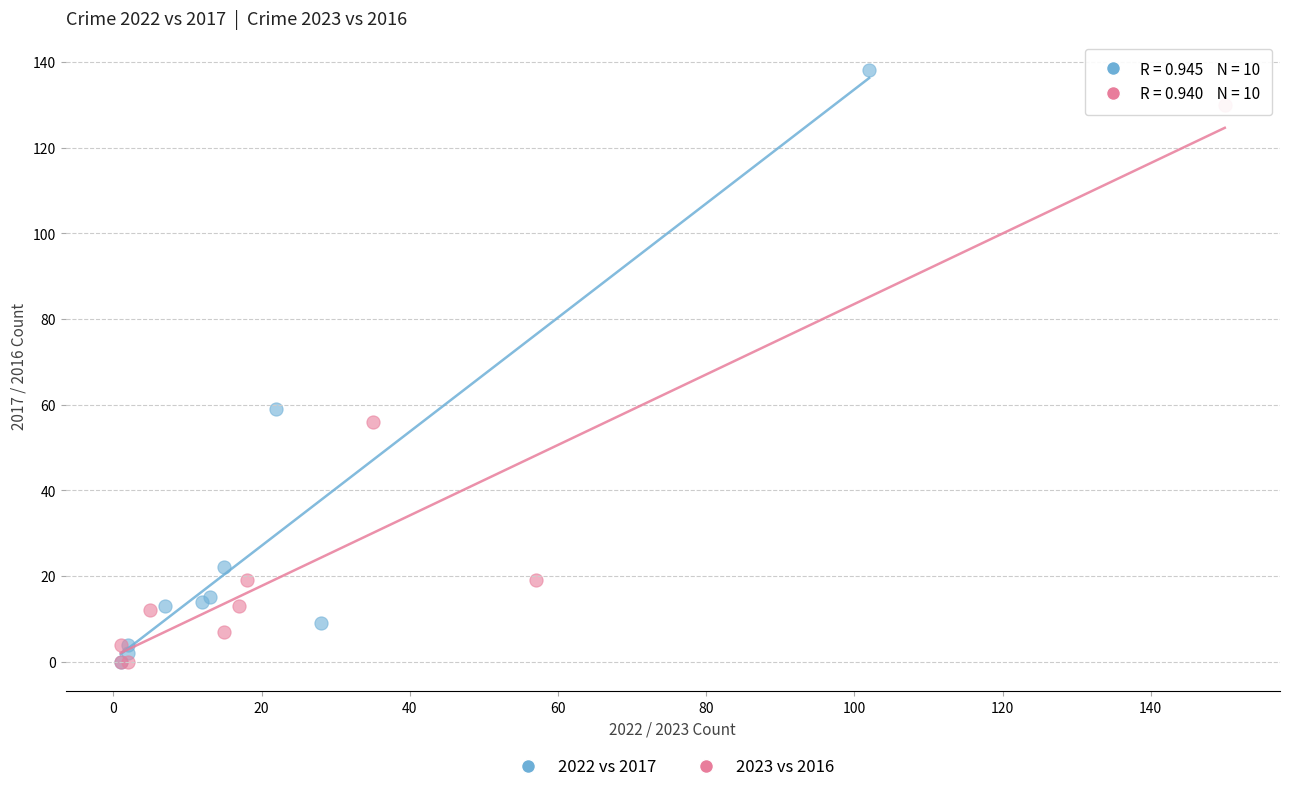

Which series has the largest Y range (max minus min)?

2022 vs 2017